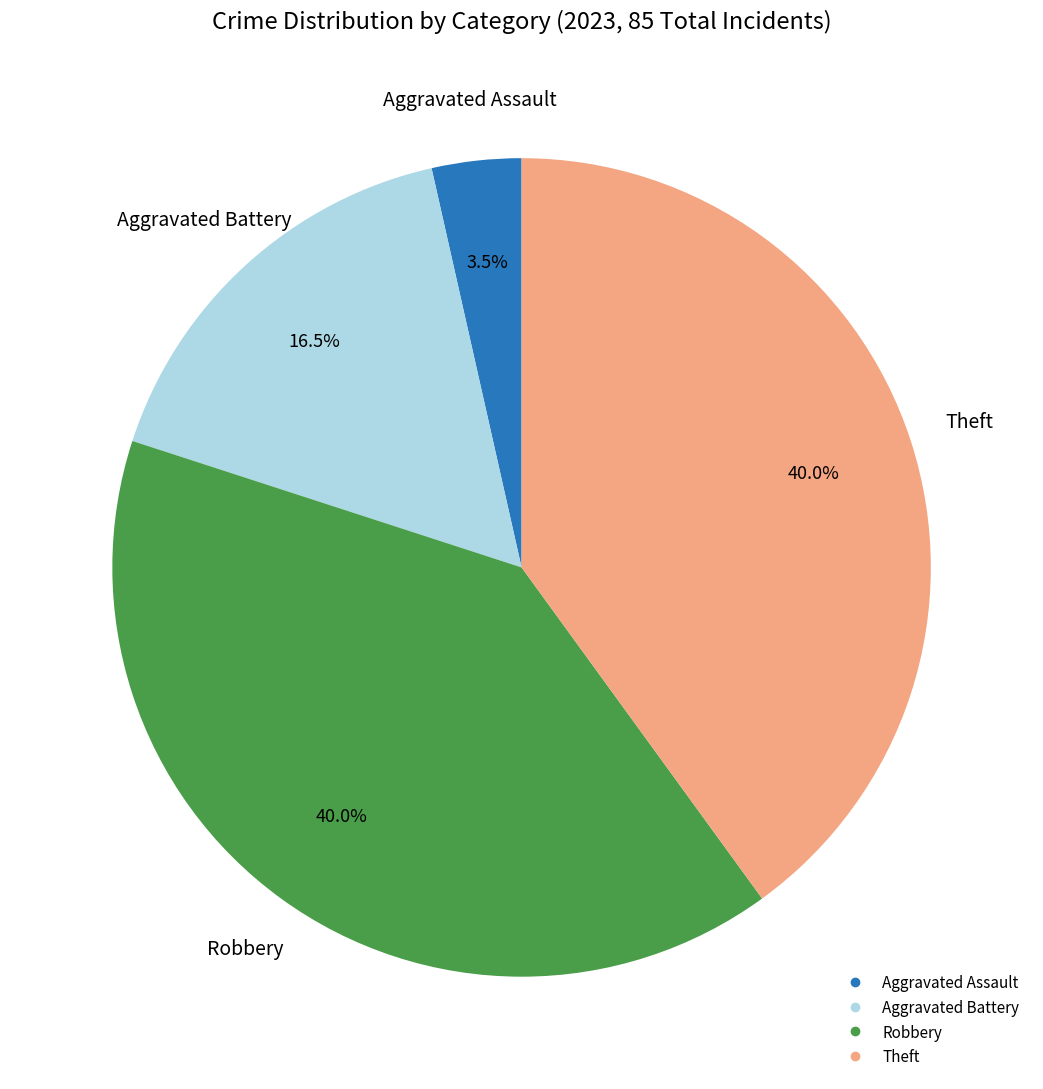

Is there any slice that represents more than half of the pie?

No